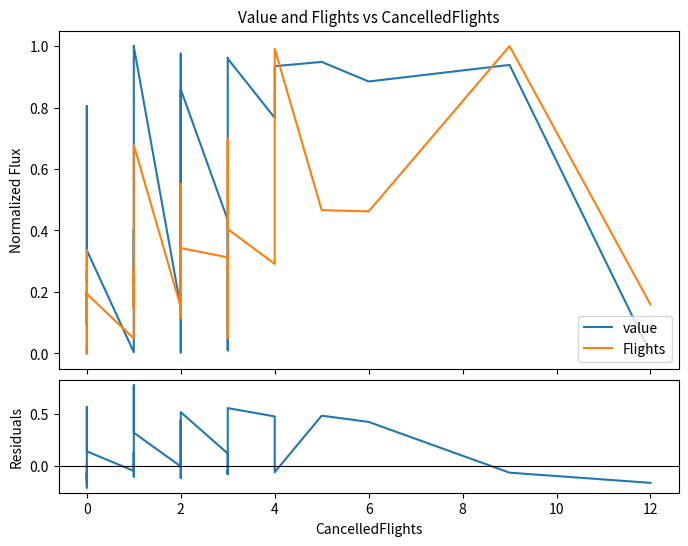

Rank the series by their average value, from highest to lowest.

value, Flights, residuals